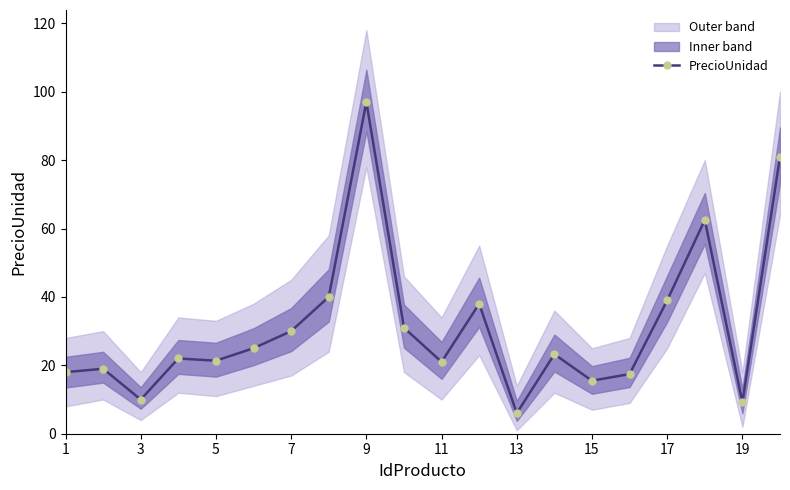

At which category does PrecioUnidad reach its first local valley?

3